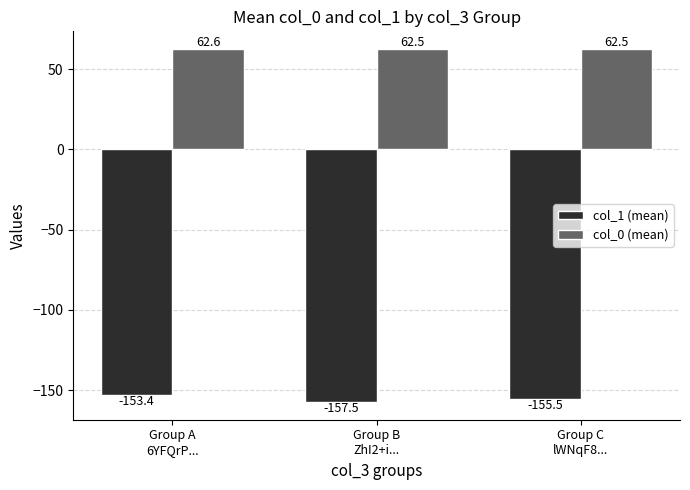

Which category has the lowest value in the col_1 (mean) series?

Group B
ZhI2+i...